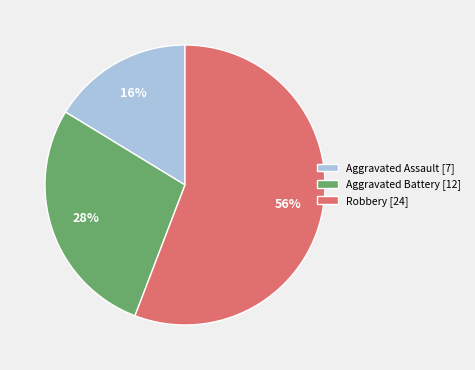

Which category has the biggest portion of the pie?

Robbery